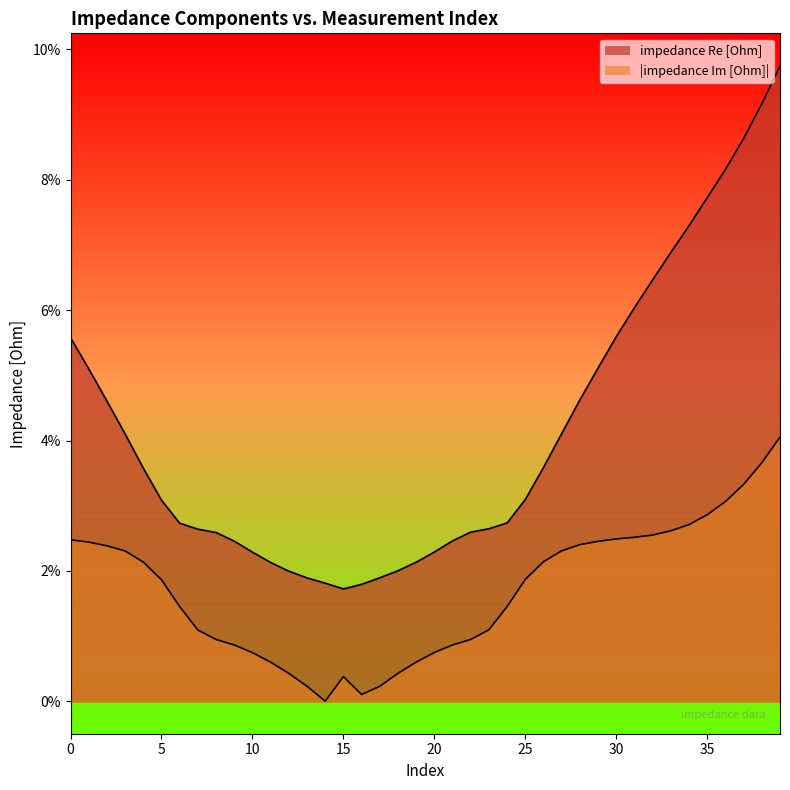

Which series has the widest spread of values?

impedance Re [Ohm]